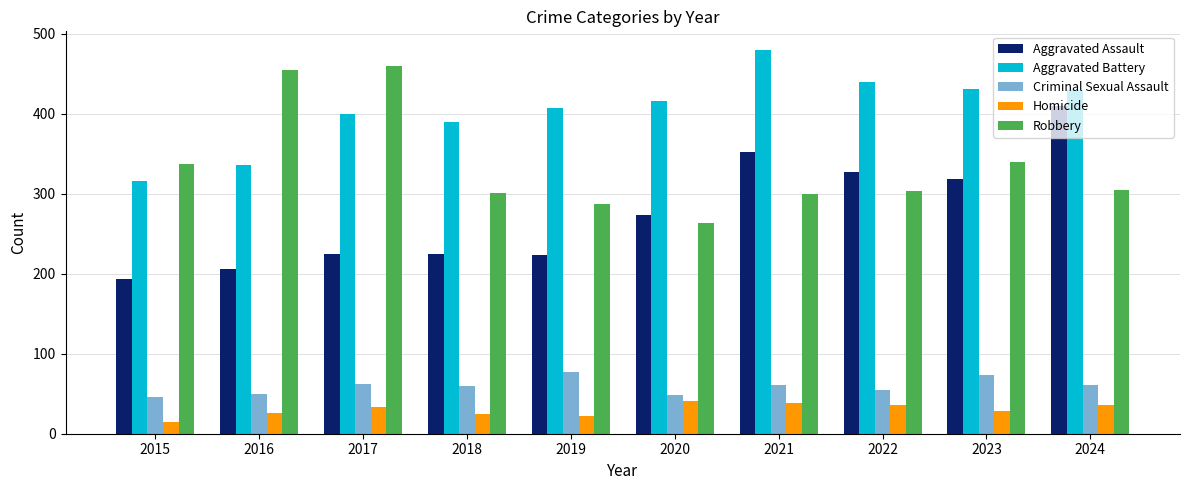

Which label corresponds to the smallest value in the chart?

2015